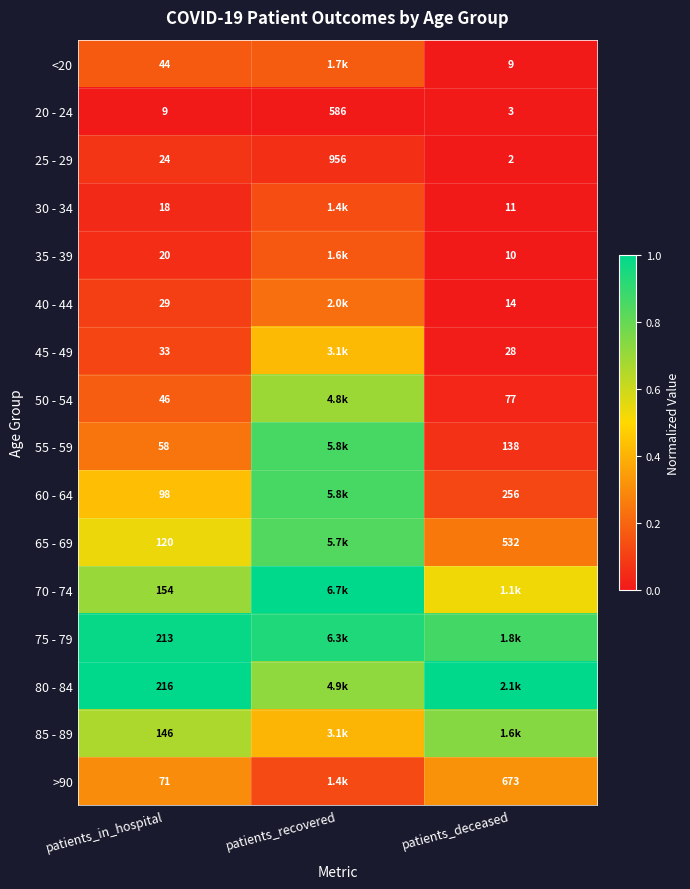

The value of 50 - 54 at patients_in_hospital is 0.1. True or false?

False